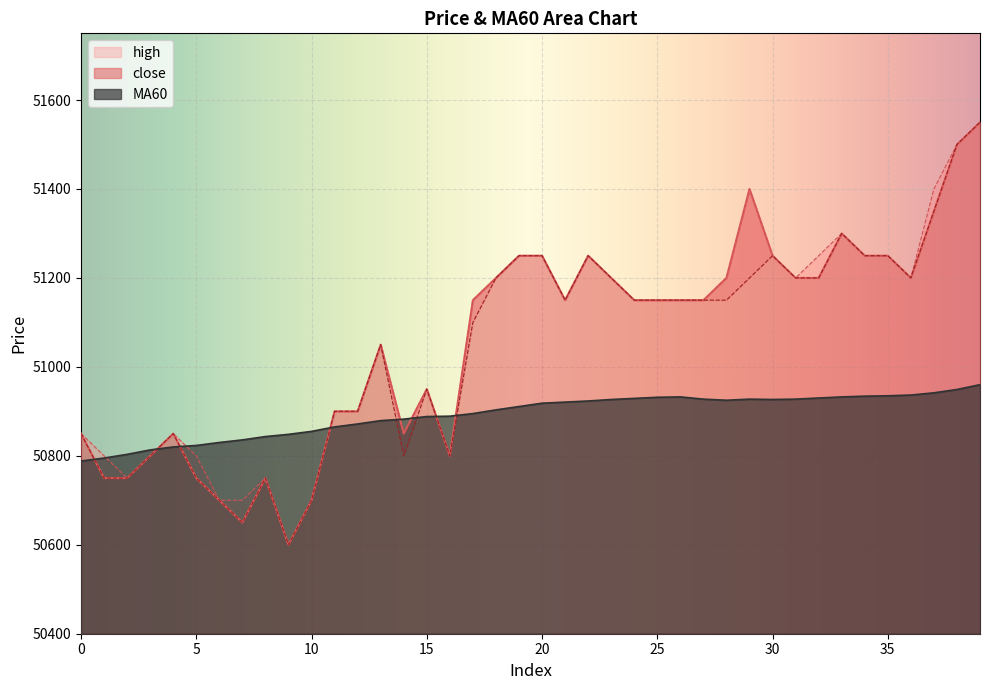

Which series has the largest range (max minus min)?

close